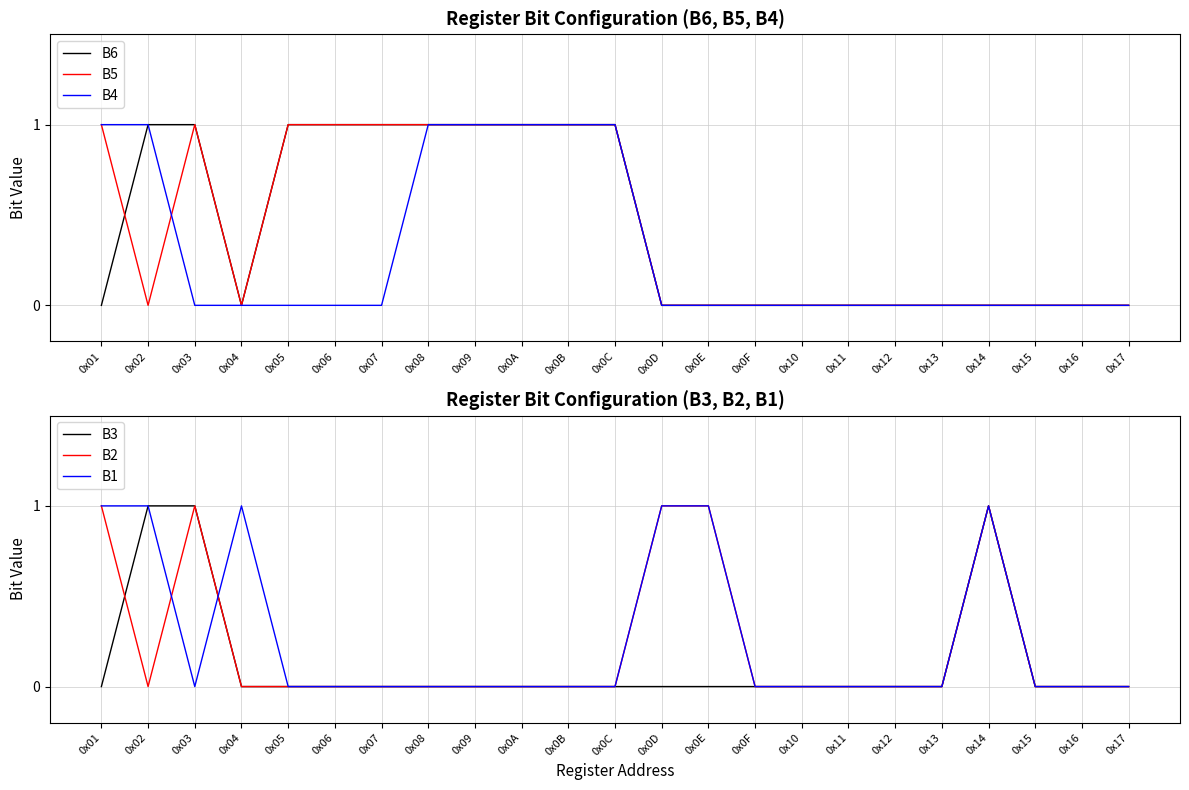

The B4 series shows 0 at 0x0E. True or false?

True